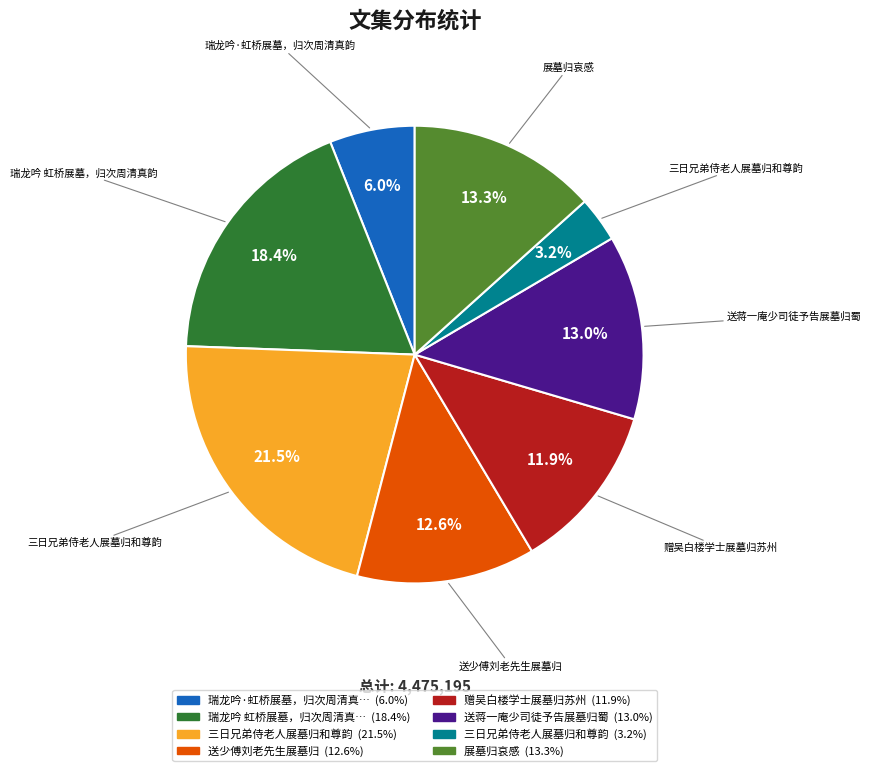

Is there any slice that represents more than half of the pie?

No